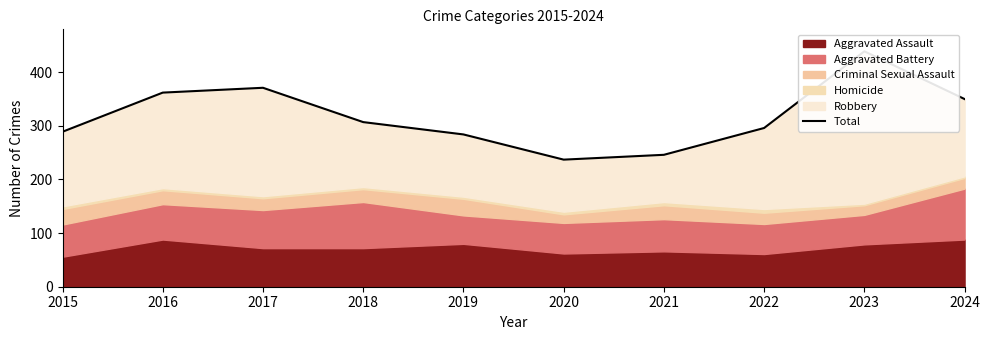

True or false: there are more than 1 points higher than both neighbors.

True